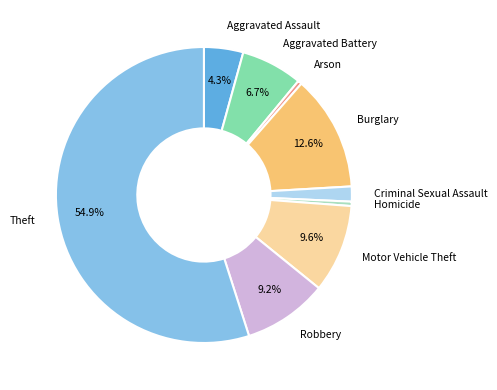

True or false: Aggravated Assault accounts for 19% of the total.

False